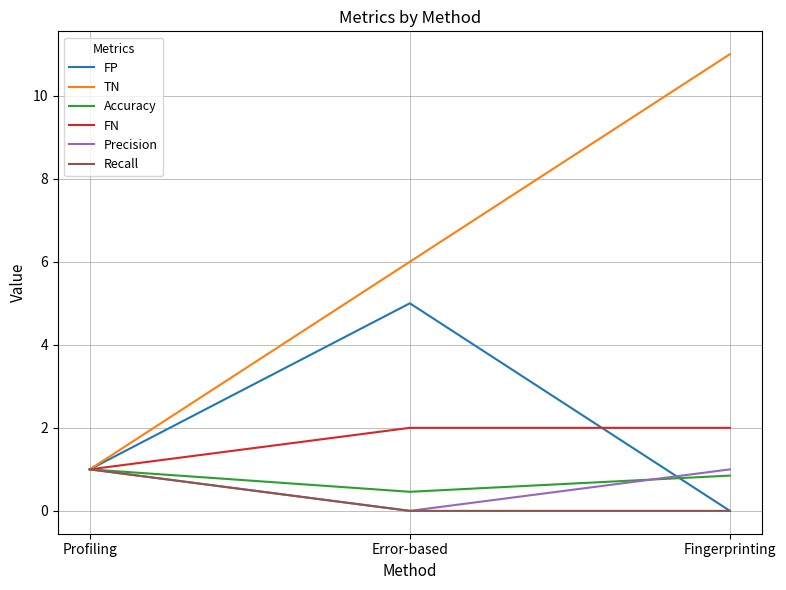

What is the difference between the FN values at Fingerprinting and Profiling?

1.0